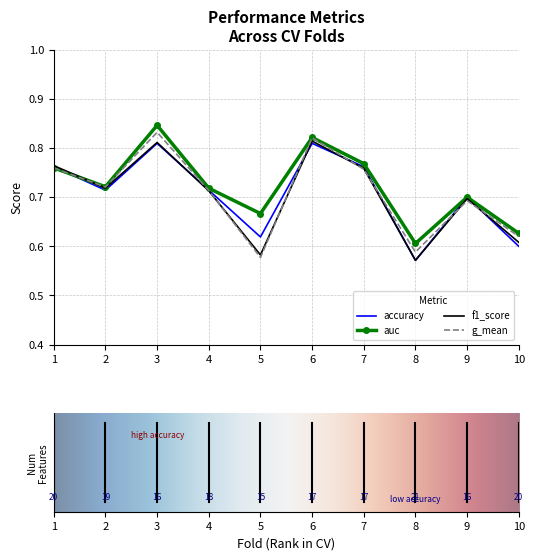

What is the average value of the accuracy series?

0.7